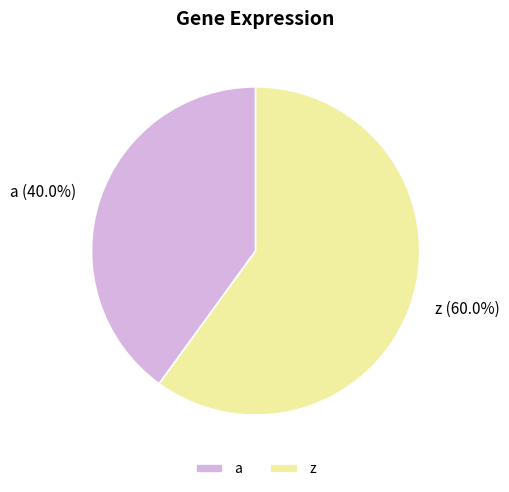

Rank the categories by value from lowest to highest.

a, z